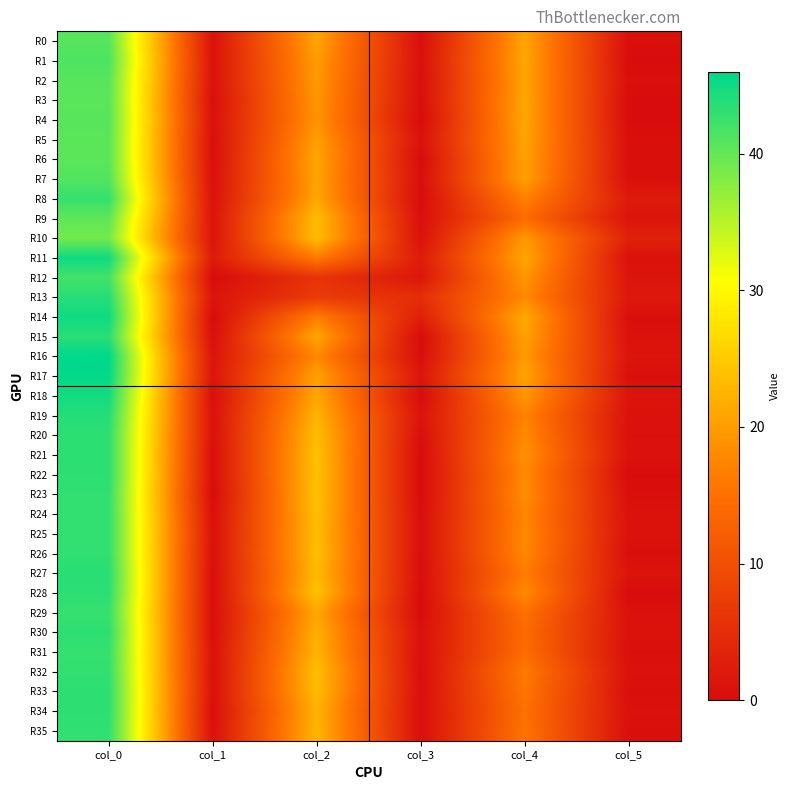

Reading left to right, extract all data points from this chart.

R0: col_0=40.8	col_1=0.8	col_2=20.8	col_3=0.4	col_4=20.8	col_5=0.4
R1: col_0=41.3	col_1=0.9	col_2=20.0	col_3=0.7	col_4=21.0	col_5=0.0
R2: col_0=40.7	col_1=0.9	col_2=19.7	col_3=0.5	col_4=20.8	col_5=0.4
R3: col_0=40.5	col_1=0.5	col_2=19.2	col_3=0.4	col_4=21.0	col_5=0.0
R4: col_0=40.8	col_1=0.8	col_2=19.0	col_3=0.0	col_4=21.0	col_5=0.0
R5: col_0=40.5	col_1=0.5	col_2=20.2	col_3=0.8	col_4=20.8	col_5=0.4
R6: col_0=40.5	col_1=0.5	col_2=21.0	col_3=0.0	col_4=20.5	col_5=0.5
R7: col_0=41.0	col_1=0.7	col_2=20.7	col_3=0.5	col_4=20.3	col_5=0.5
R8: col_0=42.8	col_1=0.8	col_2=21.0	col_3=0.0	col_4=17.0	col_5=2.2
R9: col_0=40.3	col_1=1.2	col_2=23.5	col_3=0.5	col_4=14.3	col_5=1.2
R10: col_0=39.0	col_1=1.2	col_2=23.5	col_3=0.9	col_4=19.5	col_5=3.2
R11: col_0=45.0	col_1=2.2	col_2=16.2	col_3=2.4	col_4=21.0	col_5=0.8
R12: col_0=42.0	col_1=0.0	col_2=6.0	col_3=1.6	col_4=19.2	col_5=1.3
R13: col_0=43.7	col_1=1.2	col_2=7.0	col_3=5.0	col_4=18.0	col_5=1.9
R14: col_0=45.0	col_1=0.0	col_2=16.5	col_3=2.9	col_4=21.2	col_5=0.4
R15: col_0=43.5	col_1=0.5	col_2=21.0	col_3=0.0	col_4=20.5	col_5=0.9
R16: col_0=46.0	col_1=1.2	col_2=17.8	col_3=0.4	col_4=19.8	col_5=1.3
R17: col_0=45.8	col_1=1.3	col_2=20.5	col_3=1.5	col_4=20.8	col_5=0.4
R18: col_0=44.8	col_1=0.4	col_2=21.0	col_3=0.0	col_4=19.2	col_5=1.3
R19: col_0=43.8	col_1=0.8	col_2=22.5	col_3=1.1	col_4=17.2	col_5=0.8
R20: col_0=43.2	col_1=0.8	col_2=23.5	col_3=0.5	col_4=18.0	col_5=0.7
R21: col_0=43.2	col_1=0.4	col_2=24.0	col_3=0.0	col_4=18.8	col_5=0.8
R22: col_0=43.2	col_1=0.4	col_2=24.0	col_3=0.0	col_4=18.0	col_5=0.0
R23: col_0=43.0	col_1=0.0	col_2=24.0	col_3=0.0	col_4=18.3	col_5=0.5
R24: col_0=43.0	col_1=0.6	col_2=23.8	col_3=0.4	col_4=17.6	col_5=0.8
R25: col_0=43.0	col_1=0.8	col_2=23.5	col_3=0.5	col_4=18.0	col_5=0.8
R26: col_0=43.0	col_1=0.7	col_2=23.8	col_3=0.4	col_4=17.8	col_5=0.4
R27: col_0=43.5	col_1=0.5	col_2=23.2	col_3=0.4	col_4=16.5	col_5=1.1
R28: col_0=43.3	col_1=0.5	col_2=24.0	col_3=0.0	col_4=18.0	col_5=0.0
R29: col_0=42.7	col_1=0.5	col_2=21.0	col_3=0.0	col_4=15.0	col_5=0.7
R30: col_0=43.2	col_1=0.4	col_2=22.0	col_3=0.7	col_4=14.2	col_5=0.8
R31: col_0=42.8	col_1=0.8	col_2=22.5	col_3=0.5	col_4=14.5	col_5=0.5
R32: col_0=43.0	col_1=0.7	col_2=23.8	col_3=0.4	col_4=16.2	col_5=0.8
R33: col_0=43.2	col_1=0.8	col_2=23.3	col_3=0.5	col_4=15.7	col_5=0.5
R34: col_0=43.2	col_1=0.4	col_2=22.3	col_3=0.5	col_4=15.0	col_5=0.8
R35: col_0=43.0	col_1=0.7	col_2=22.7	col_3=0.5	col_4=15.3	col_5=0.5